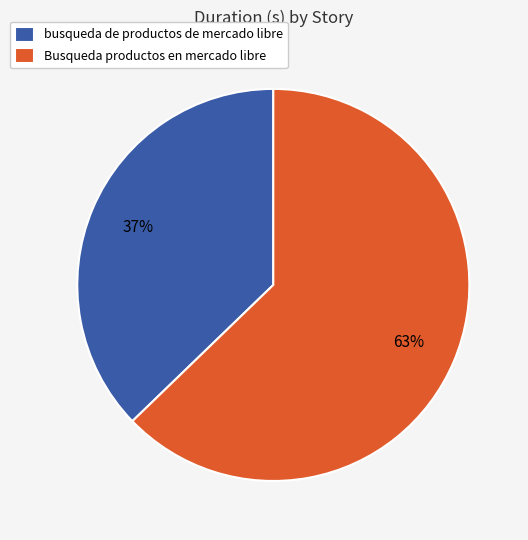

Is it true that busqueda de productos de mercado libre is 37% of the pie?

True